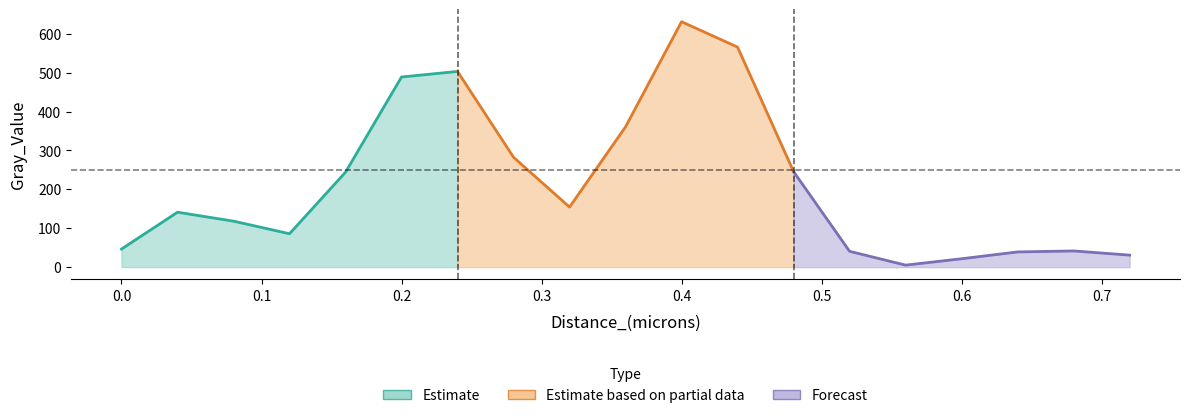

What is the value of the 9th point from the left?

154.4